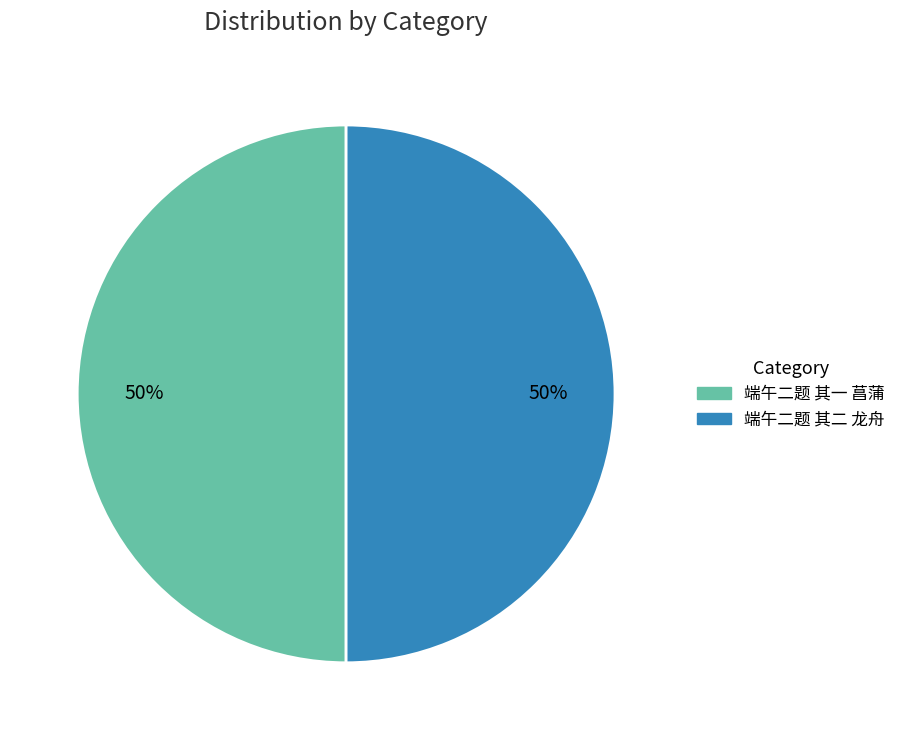

What percentage is the 端午二题 其二 龙舟 slice, to the nearest percent?

50%